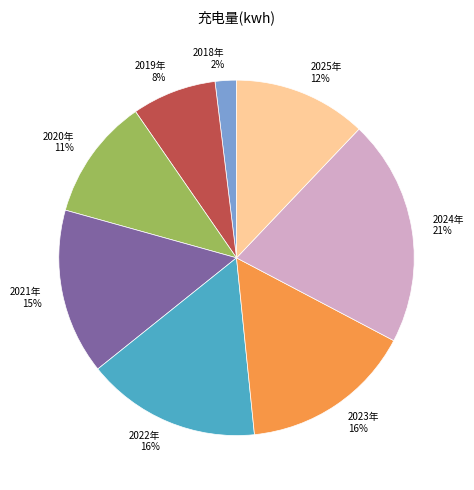

Does 2020年 account for over 50% of the chart?

No